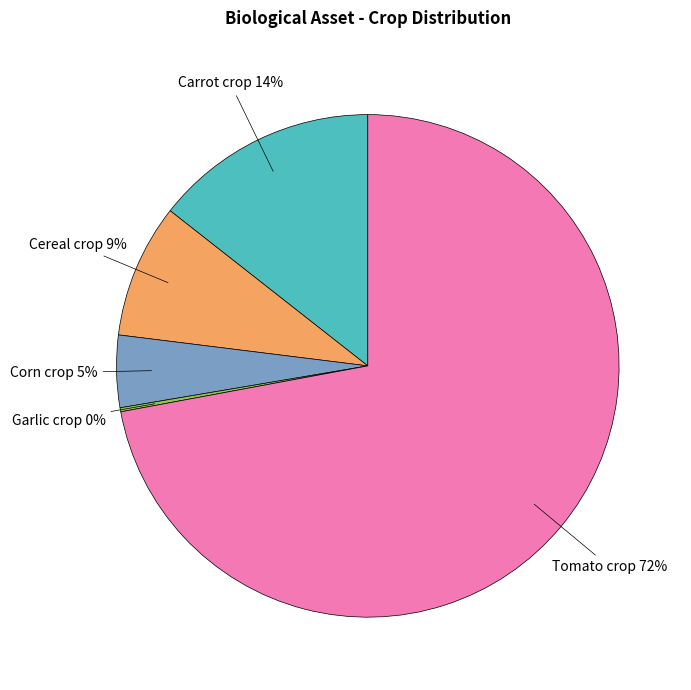

To the nearest percent, what is the difference between the largest and smallest slice percentages?

72%